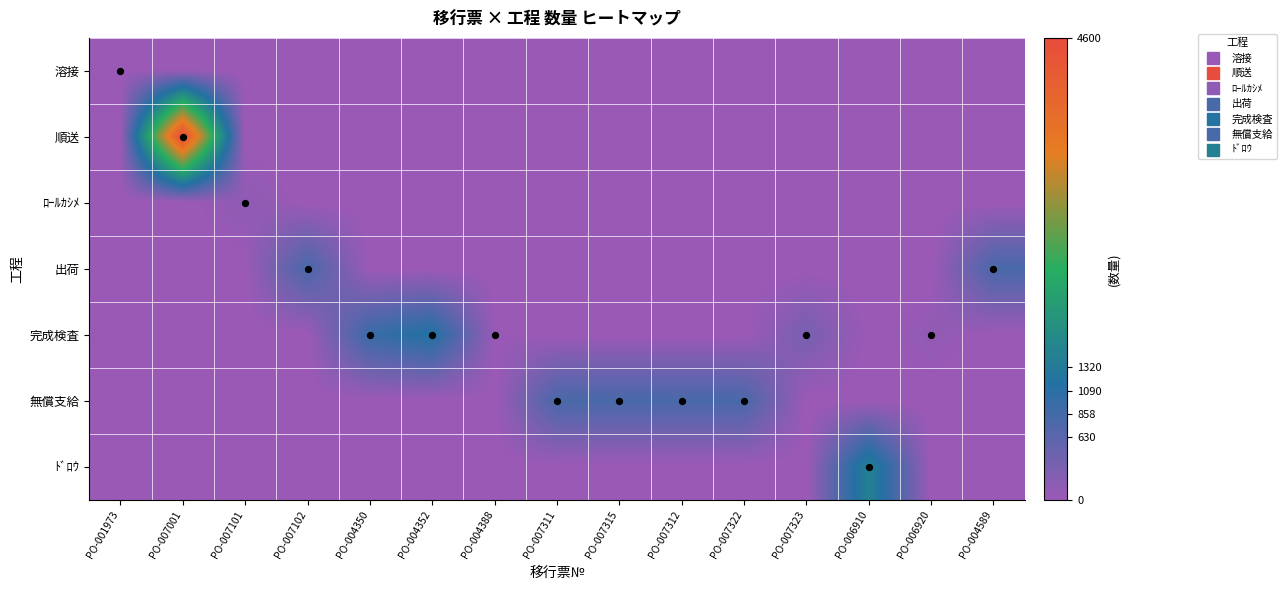

Reading left to right, what are all the values shown in this chart?

溶接: PO-001973=20	PO-007001=0	PO-007101=0	PO-007102=0	PO-004350=0	PO-004352=0	PO-004388=0	PO-007311=0	PO-007315=0	PO-007312=0	PO-007322=0	PO-007323=0	PO-006910=0	PO-006920=0	PO-004589=0
順送: PO-001973=0	PO-007001=4600	PO-007101=0	PO-007102=0	PO-004350=0	PO-004352=0	PO-004388=0	PO-007311=0	PO-007315=0	PO-007312=0	PO-007322=0	PO-007323=0	PO-006910=0	PO-006920=0	PO-004589=0
ﾛｰﾙｶｼﾒ: PO-001973=0	PO-007001=0	PO-007101=120	PO-007102=0	PO-004350=0	PO-004352=0	PO-004388=0	PO-007311=0	PO-007315=0	PO-007312=0	PO-007322=0	PO-007323=0	PO-006910=0	PO-006920=0	PO-004589=0
出荷: PO-001973=0	PO-007001=0	PO-007101=0	PO-007102=795	PO-004350=0	PO-004352=0	PO-004388=0	PO-007311=0	PO-007315=0	PO-007312=0	PO-007322=0	PO-007323=0	PO-006910=0	PO-006920=0	PO-004589=795
完成検査: PO-001973=0	PO-007001=0	PO-007101=0	PO-007102=0	PO-004350=945	PO-004352=1194	PO-004388=42	PO-007311=0	PO-007315=0	PO-007312=0	PO-007322=0	PO-007323=358	PO-006910=0	PO-006920=89	PO-004589=0
無償支給: PO-001973=0	PO-007001=0	PO-007101=0	PO-007102=0	PO-004350=0	PO-004352=0	PO-004388=0	PO-007311=800	PO-007315=800	PO-007312=800	PO-007322=800	PO-007323=0	PO-006910=0	PO-006920=0	PO-004589=0
ﾄﾞﾛｳ: PO-001973=0	PO-007001=0	PO-007101=0	PO-007102=0	PO-004350=0	PO-004352=0	PO-004388=0	PO-007311=0	PO-007315=0	PO-007312=0	PO-007322=0	PO-007323=0	PO-006910=1454	PO-006920=0	PO-004589=0